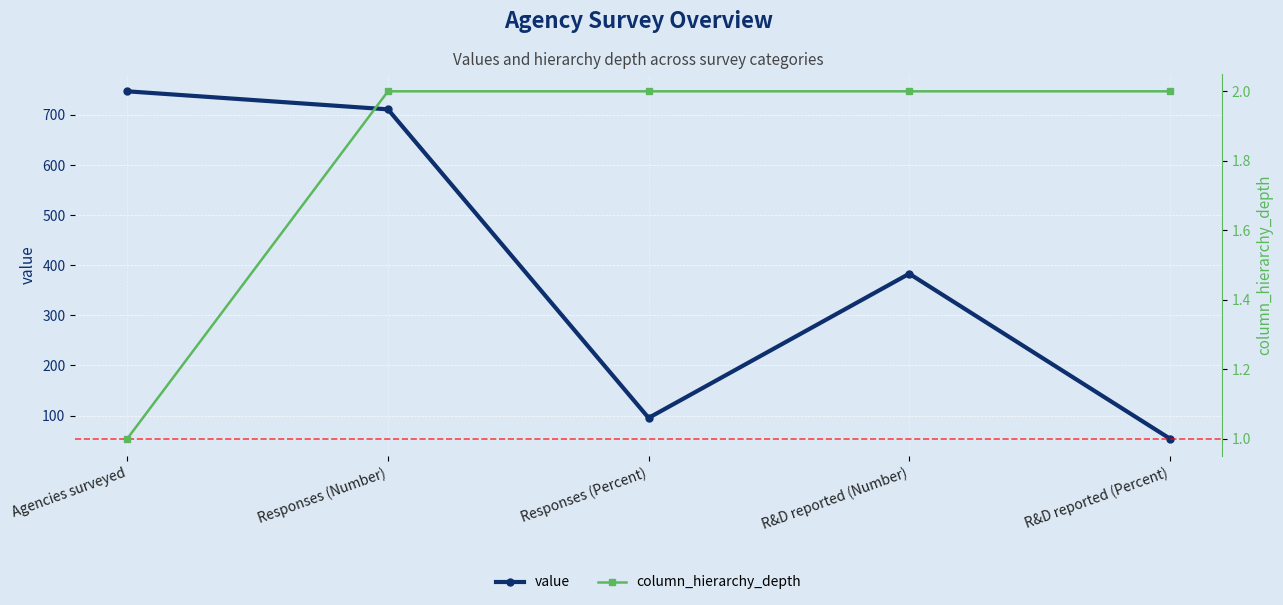

Is it true that value equals 44.2 at Responses (Percent)?

False